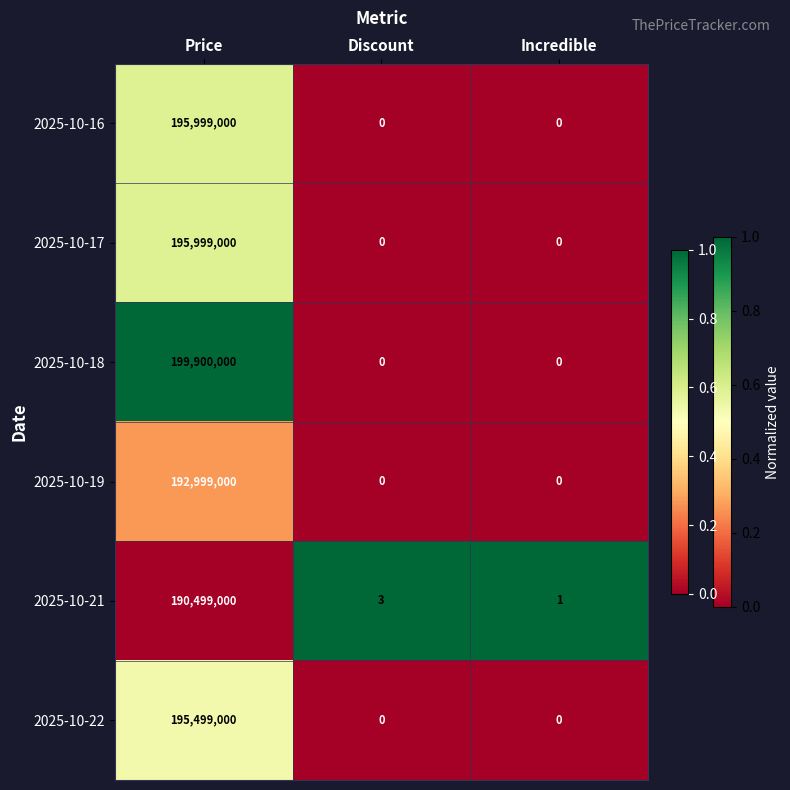

Count the 2025-10-16 values in the range 0 to 195999000.

3